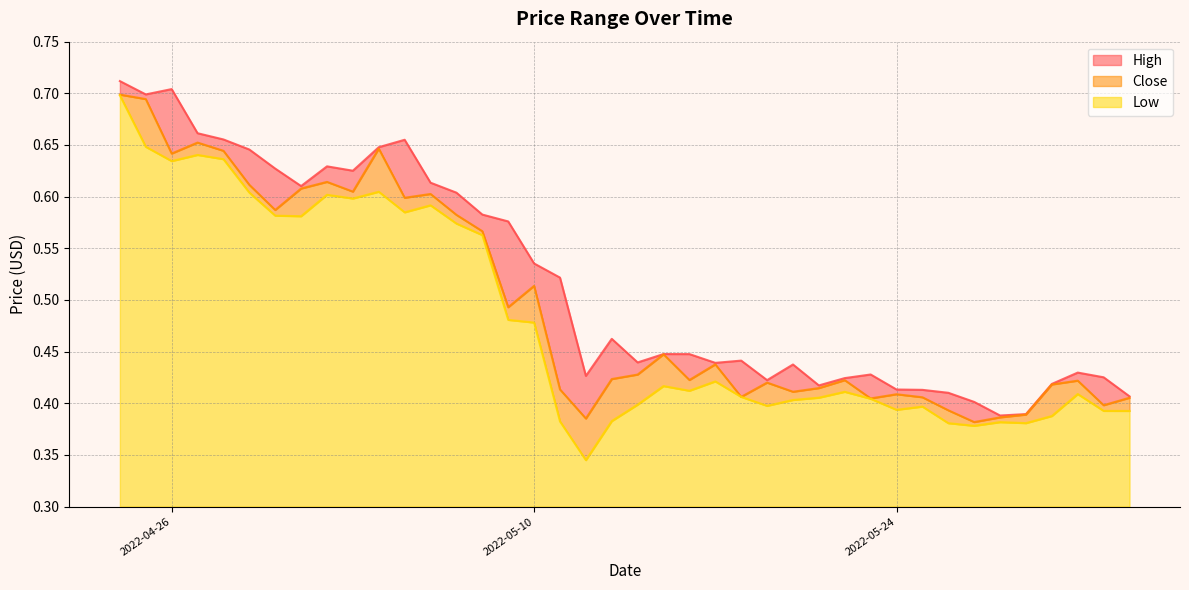

What is the difference between the second highest and minimum values in the Close series?

0.3